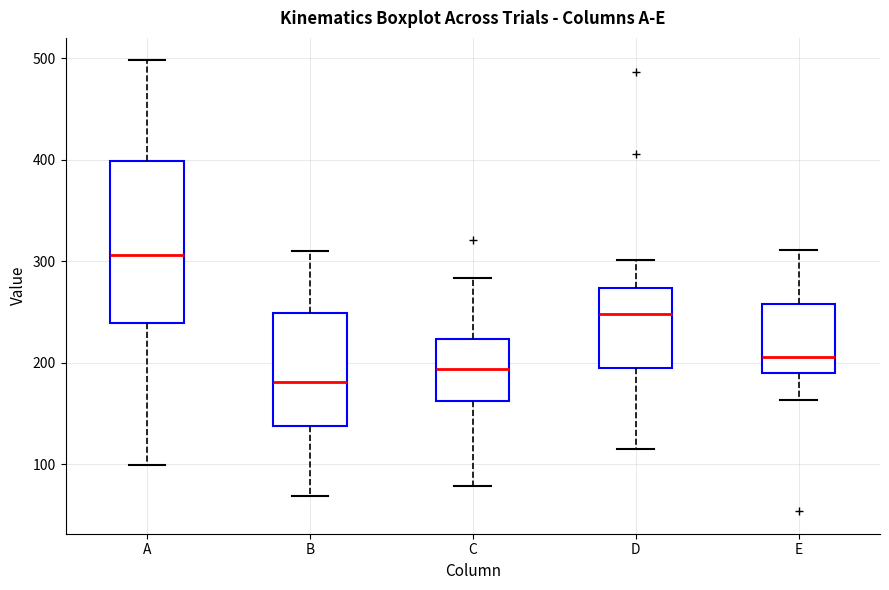

Reading left to right, read every box against the y-axis: the position of its median line, the range the box covers, and the ends of its whiskers. The values are not printed on the chart, so give them approximately, as read against the axis.

A: median 310, box 240 to 400, whiskers 100 to 500
B: median 180, box 140 to 250, whiskers 70 to 310
C: median 190, box 160 to 220, whiskers 80 to 280
D: median 250, box 200 to 270, whiskers 120 to 300
E: median 210, box 190 to 260, whiskers 160 to 310